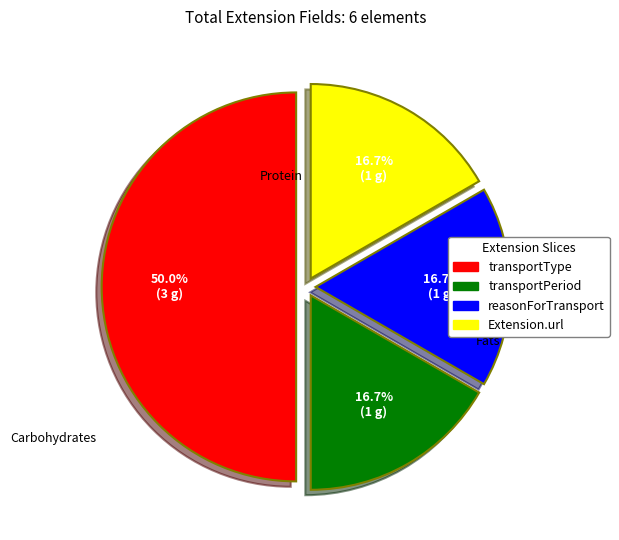

Is it true that reasonForTransport is 22% of the pie?

False